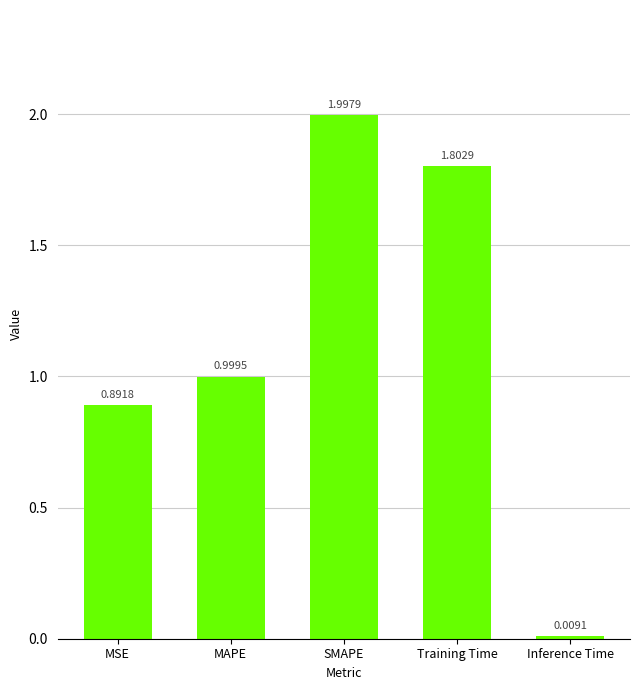

At which label is the value closest to 1?

MAPE